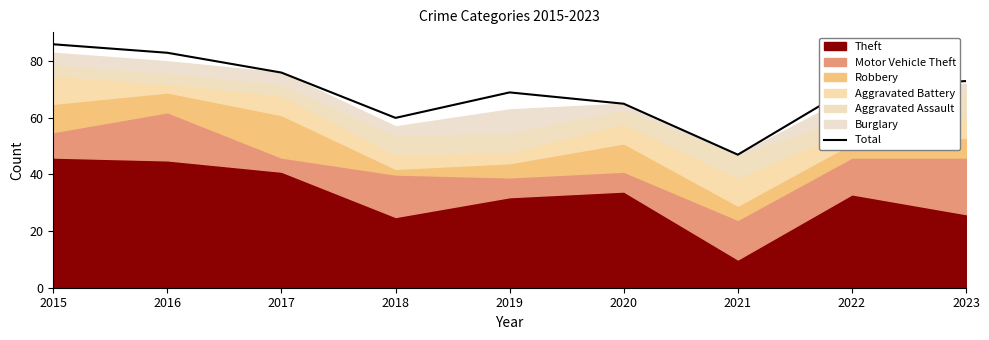

What is the value of the 3rd point from the left?

76